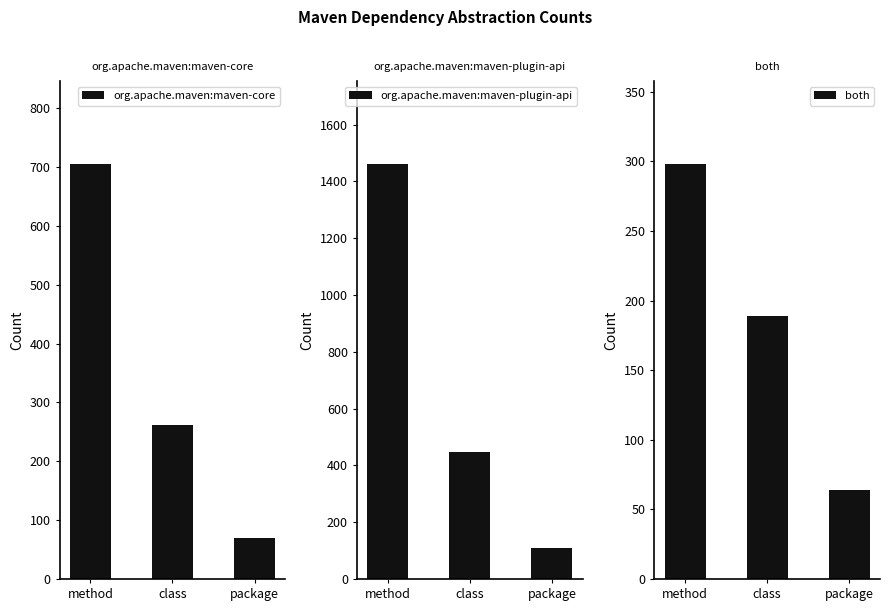

Reading right to left, extract all data points from this chart.

org.apache.maven:maven-core: package=70	class=261	method=705
org.apache.maven:maven-plugin-api: package=108	class=447	method=1461
both: package=64	class=189	method=298